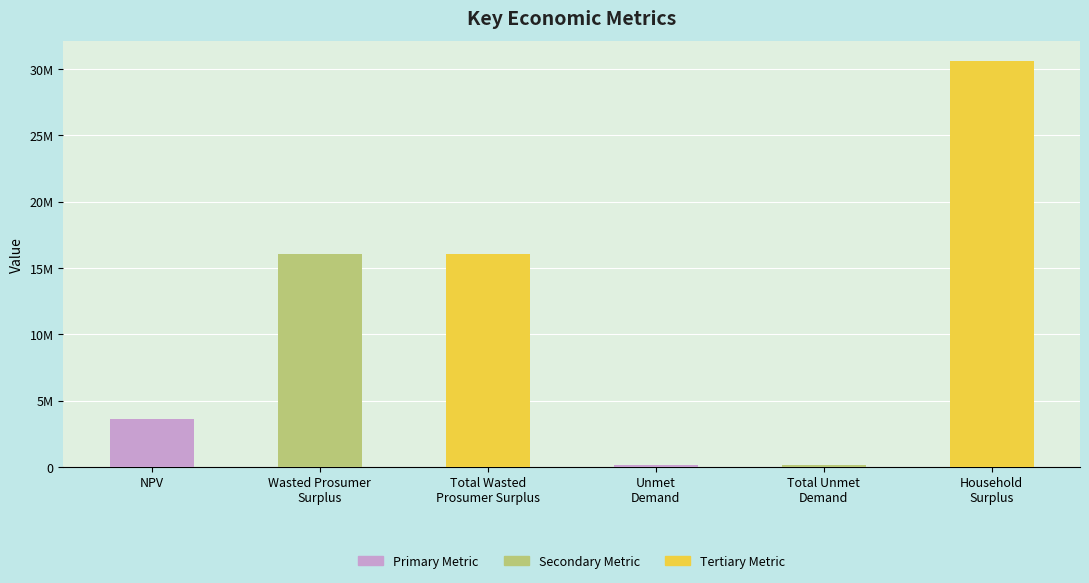

What is the label of the 2nd bar from the left?

Wasted Prosumer
Surplus